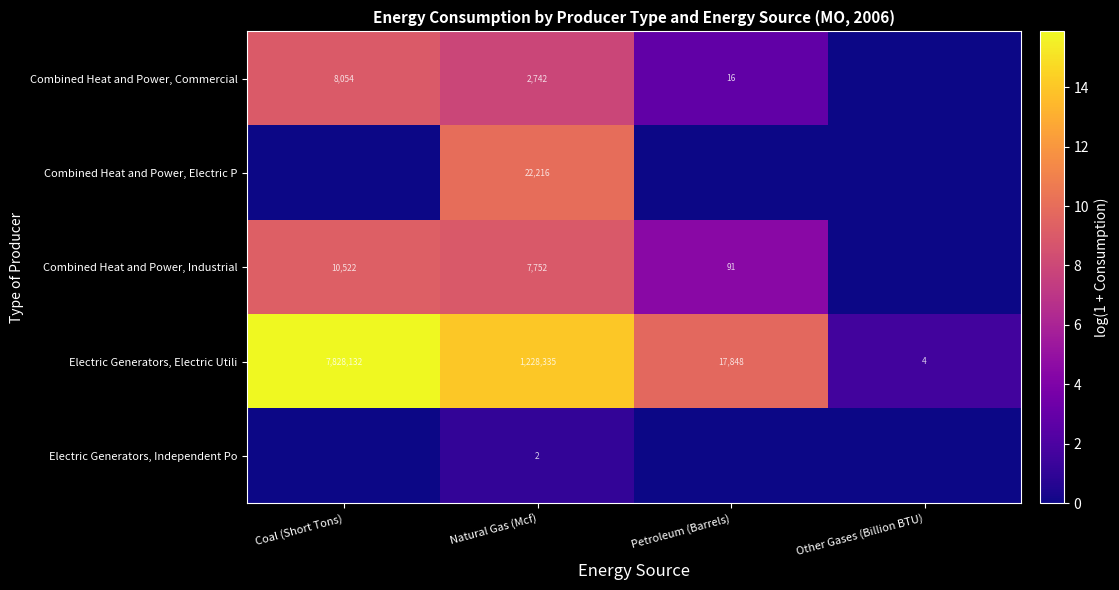

Which category has the highest value in the Electric Generators, Electric Utili series?

Coal (Short Tons)